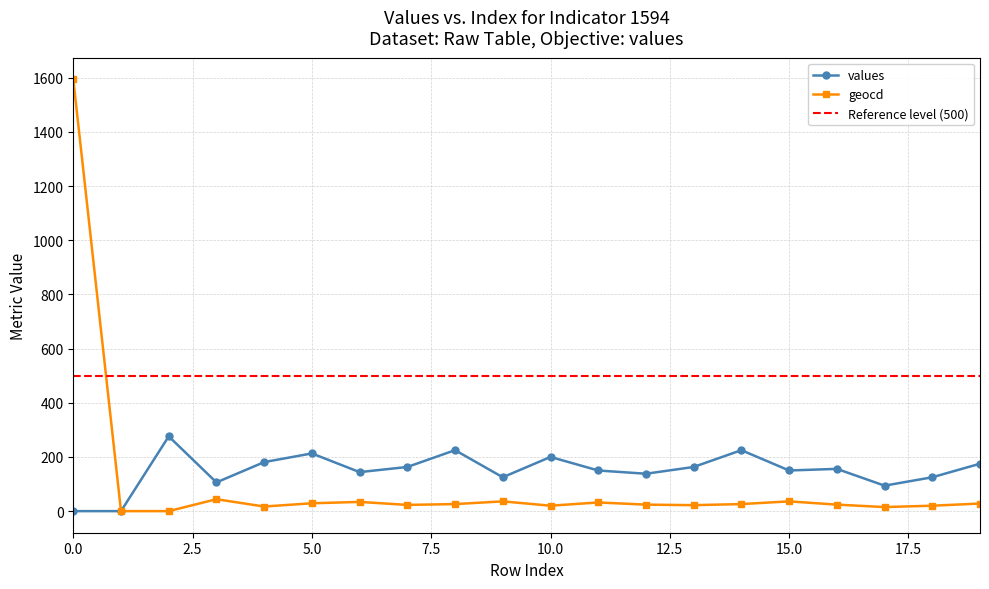

Which series has the largest total across all categories?

values